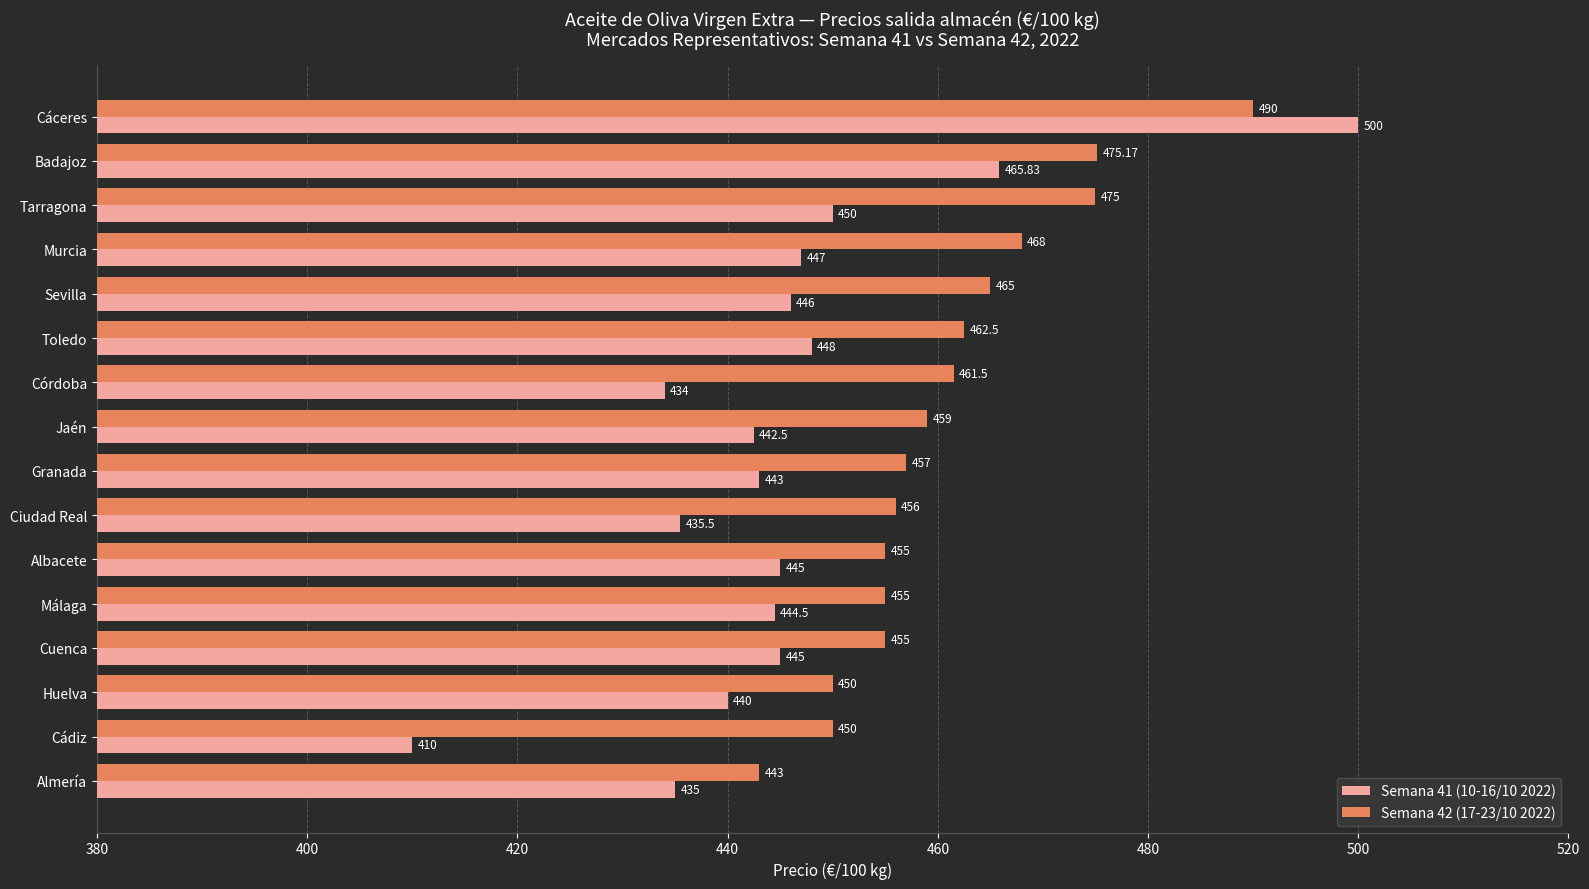

At how many categories does at least one series exceed 417?

16